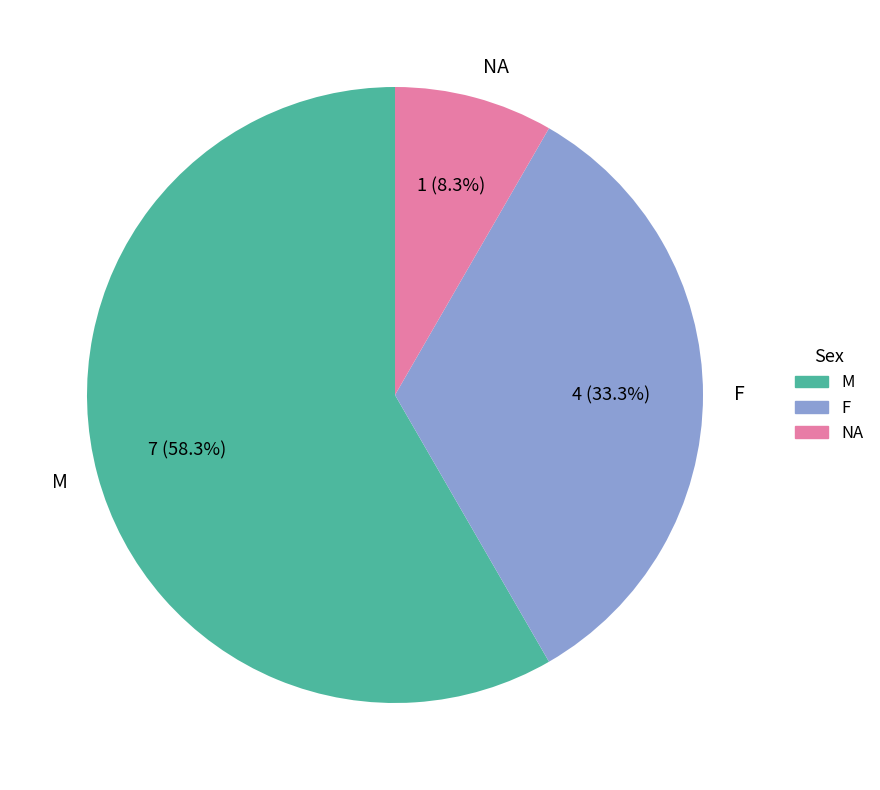

Is there a majority slice in this chart?

Yes